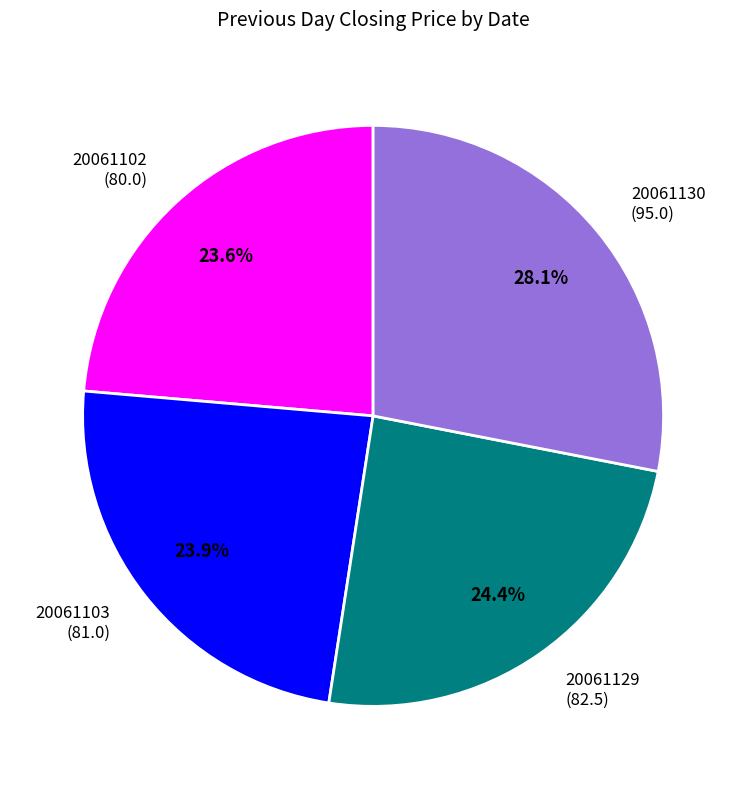

Is there a majority slice in this chart?

No